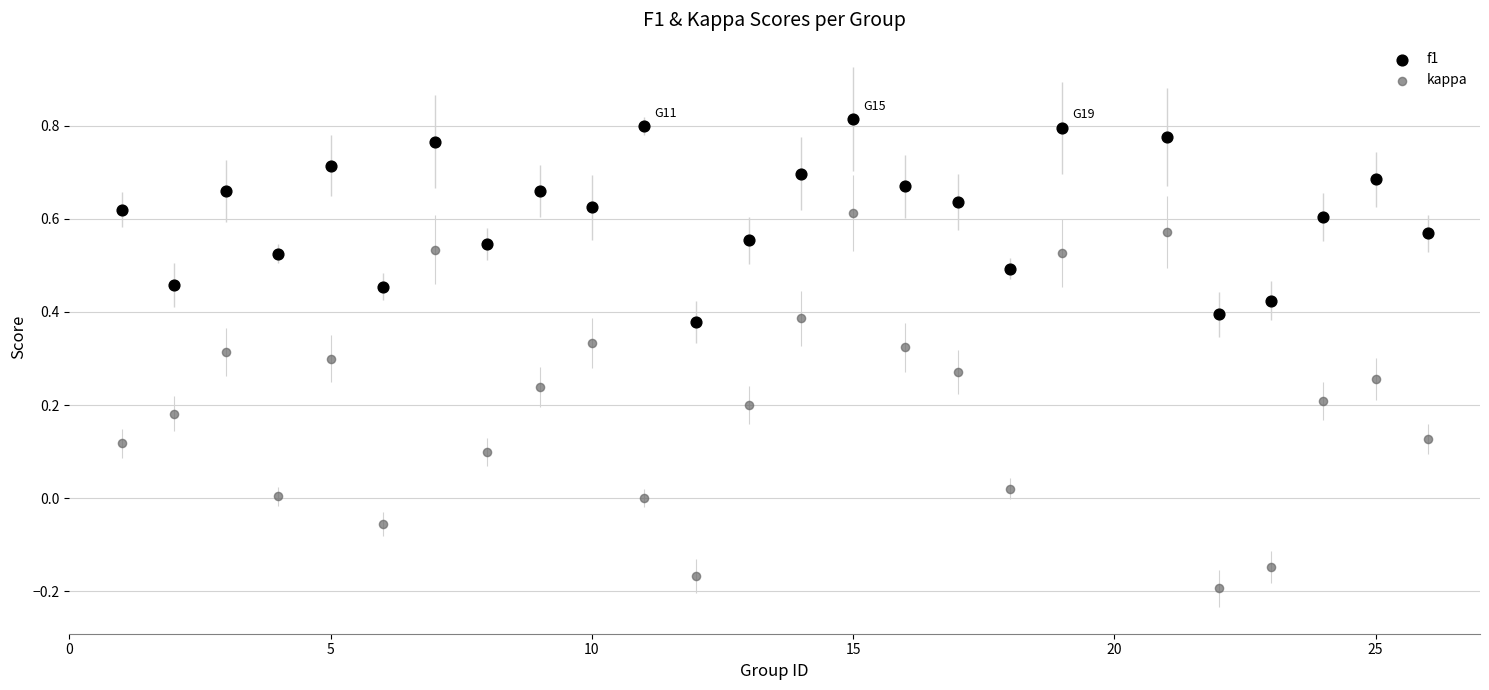

Across all data points, what is the range of X values (max minus min)?

25.0